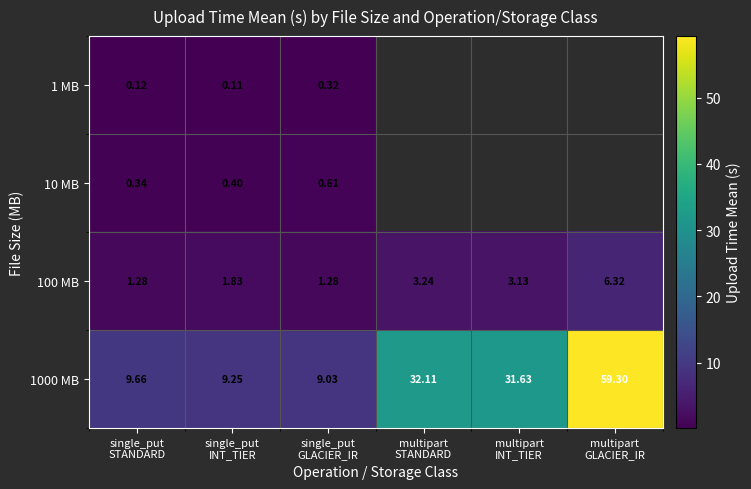

Which category has the highest value across all series?

multipart
GLACIER_IR